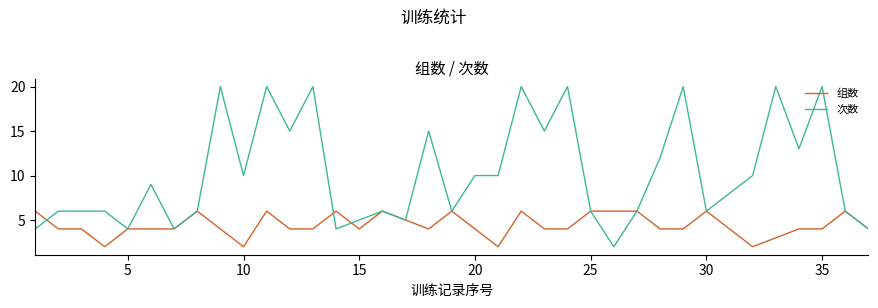

Which series has the largest total across all categories?

次数